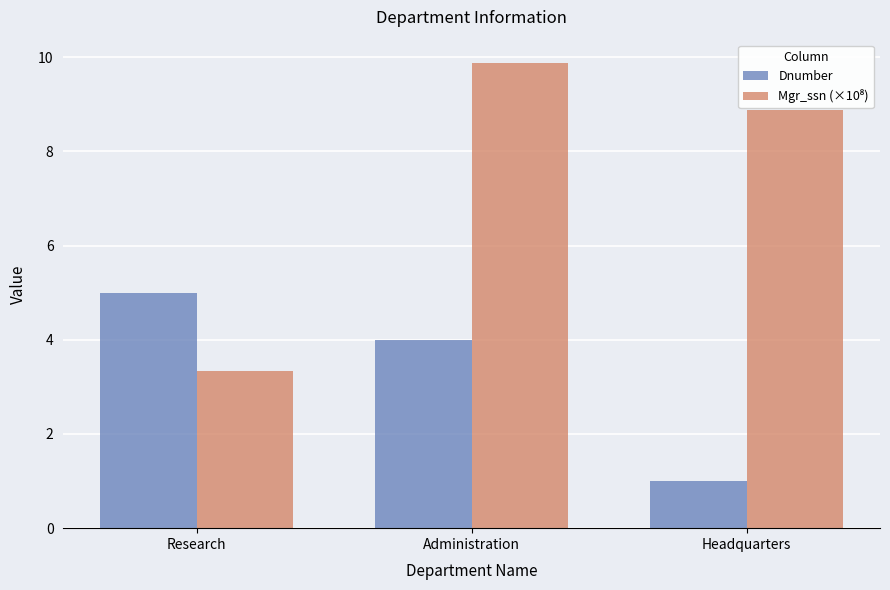

List the labels in order of Dnumber value, largest first.

Research, Administration, Headquarters